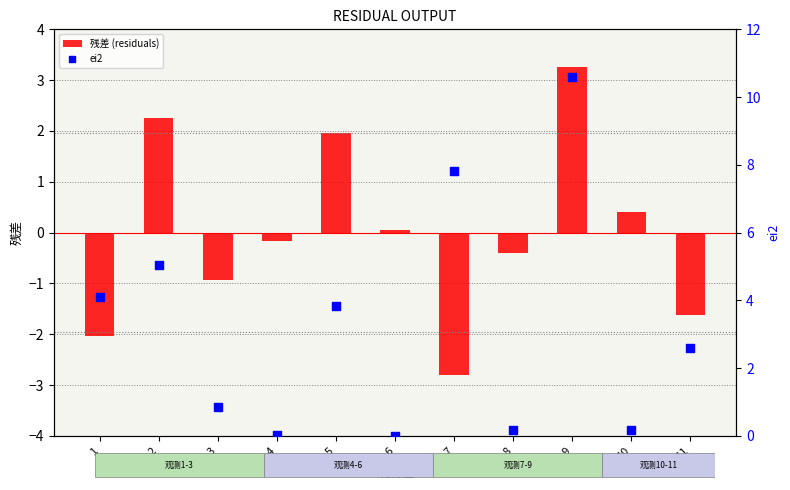

Which series has the largest total across all categories?

ei2